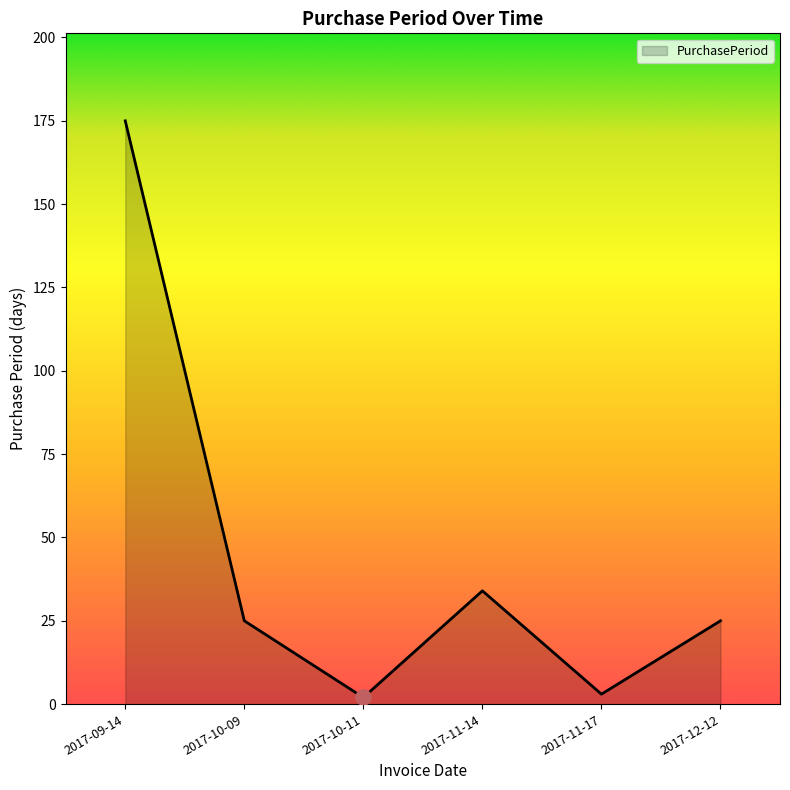

Which has a higher value, 2017-12-12 or 2017-10-11?

2017-12-12